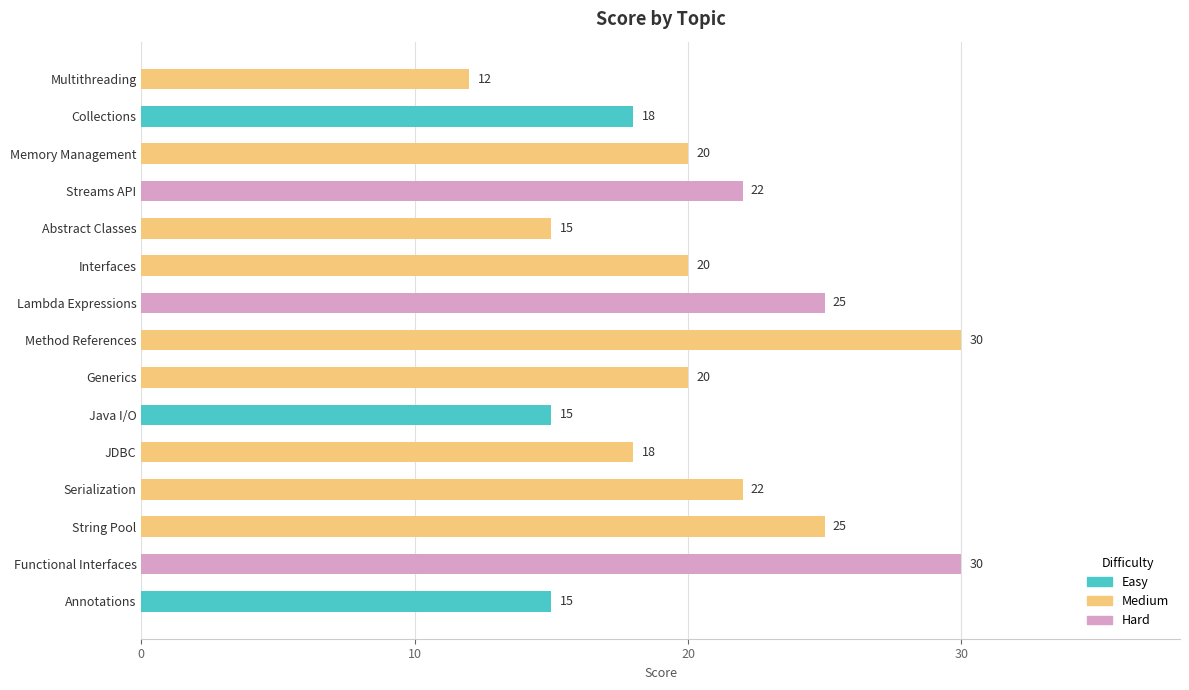

What is the greatest value displayed?

30